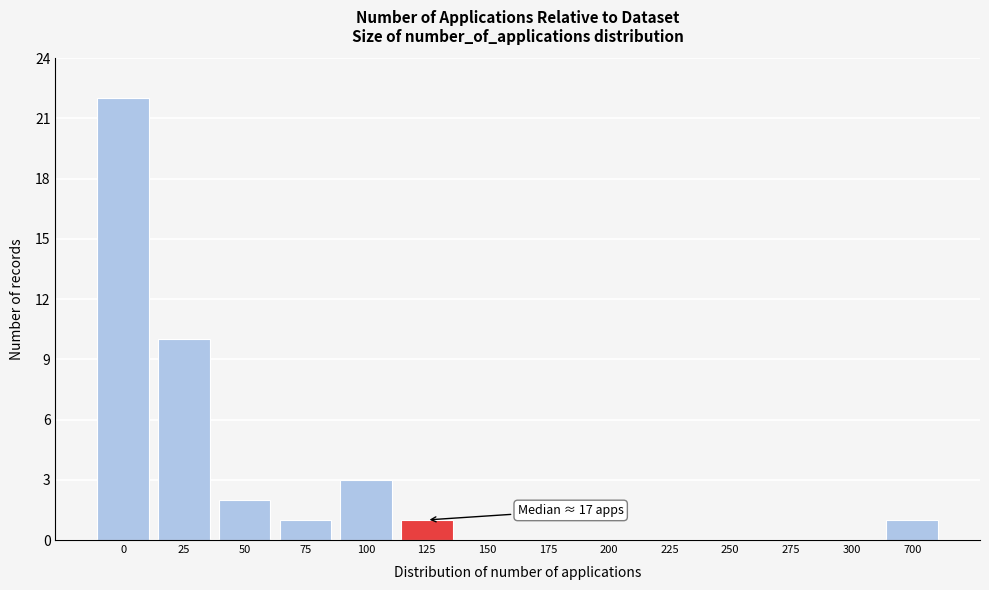

Reading left to right, transcribe all the data shown in this chart.

0=22	25=10	50=2	75=1	100=3	125=1	150=0	175=0	200=0	225=0	250=0	275=0	300=0	700=1